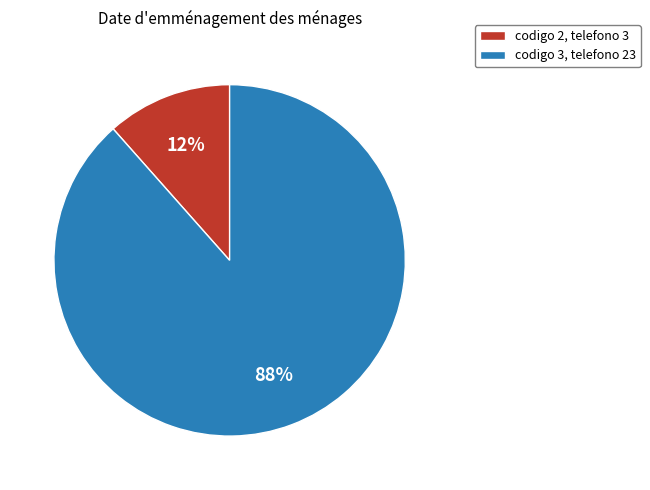

Is codigo 2, telefono 3 the majority of the pie?

No